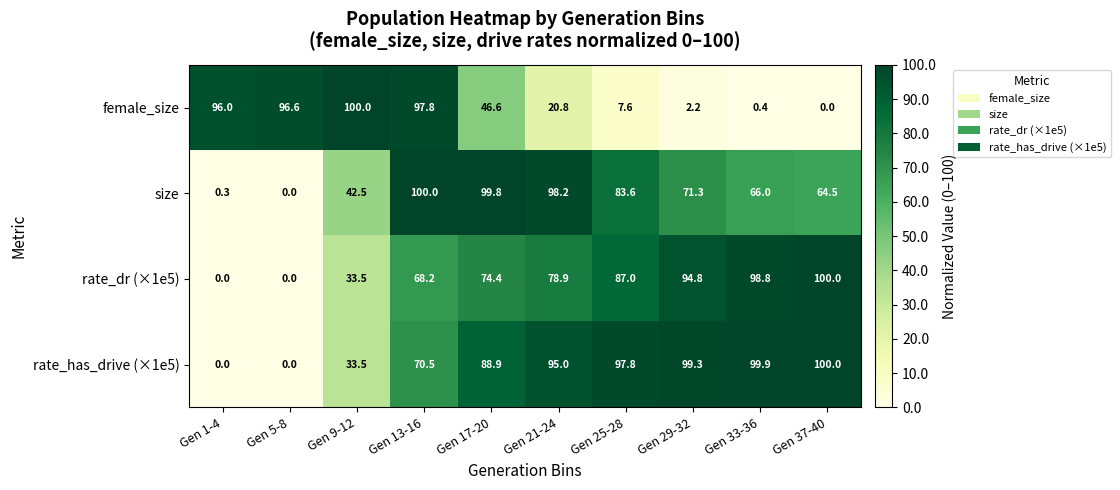

The value of female_size at Gen 21-24 is 27.4. True or false?

False